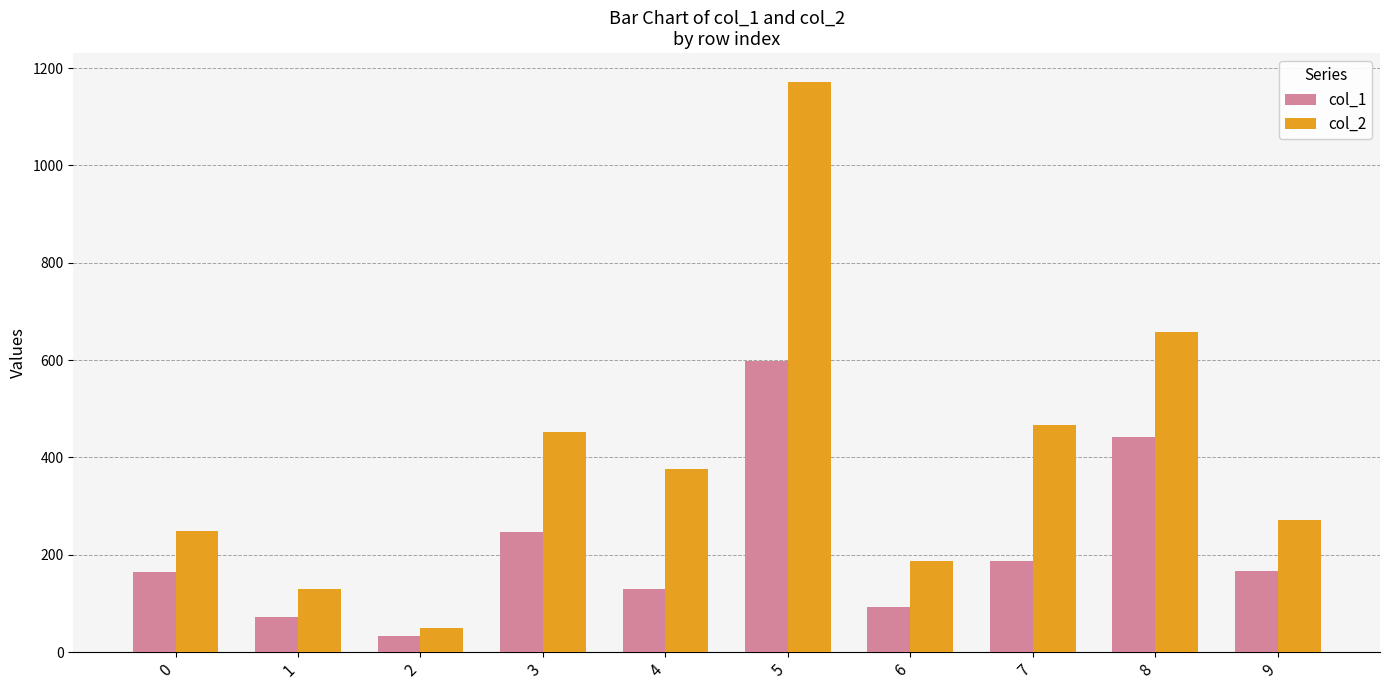

What is the value of the col_2 bar at the 8th from the left?

466